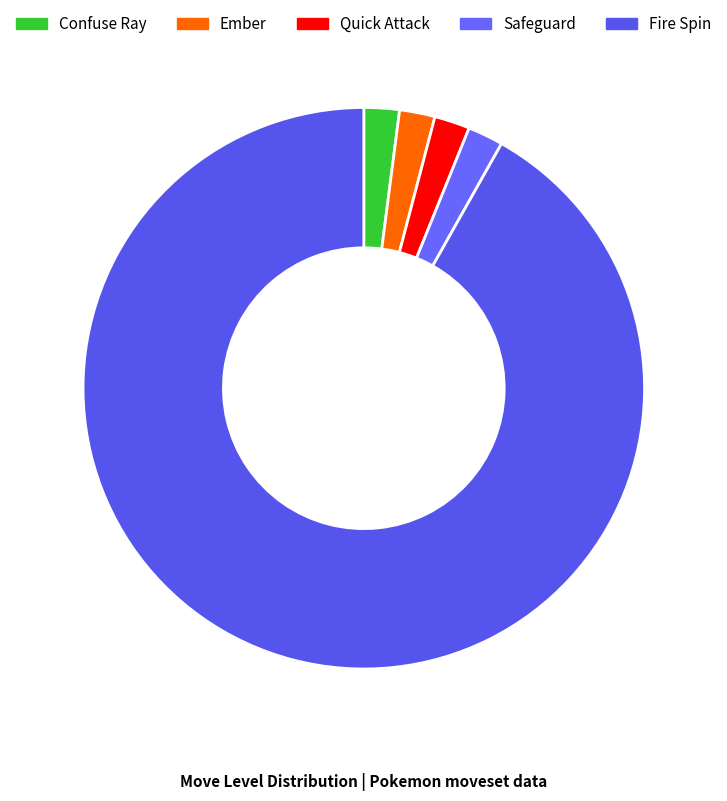

What is the ratio of the value at Quick Attack to the value at Confuse Ray?

1.0